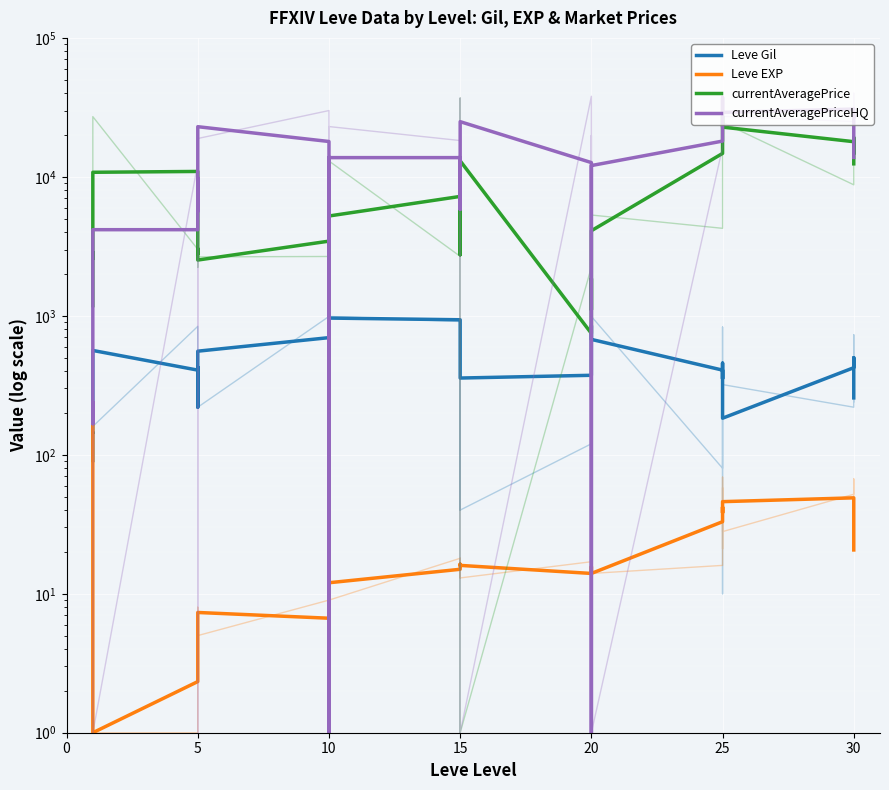

True or false: Leve EXP and currentAveragePrice cross at least once.

False